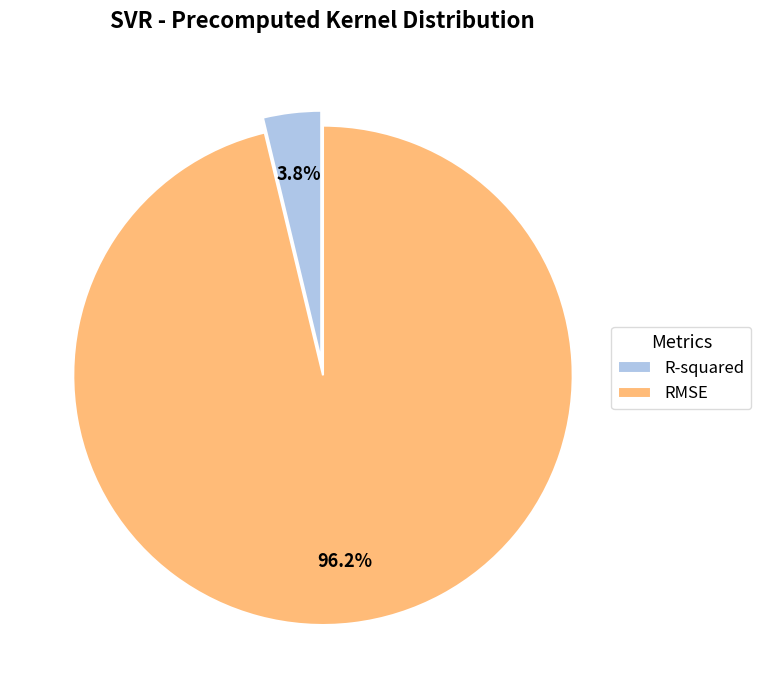

Does RMSE account for over 50% of the chart?

Yes